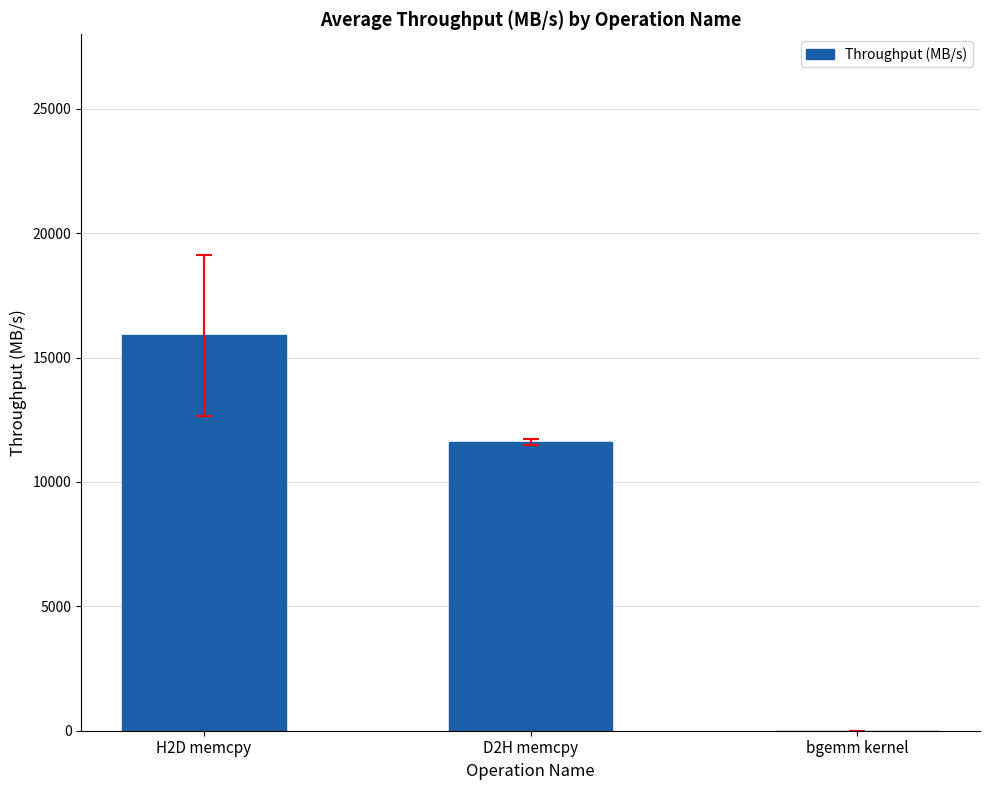

What is the greatest value displayed?

15893.4